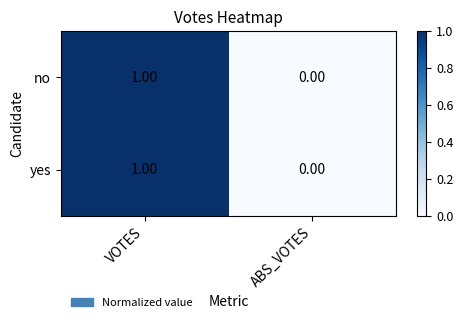

Where is yes nearest to the value 0?

ABS_VOTES